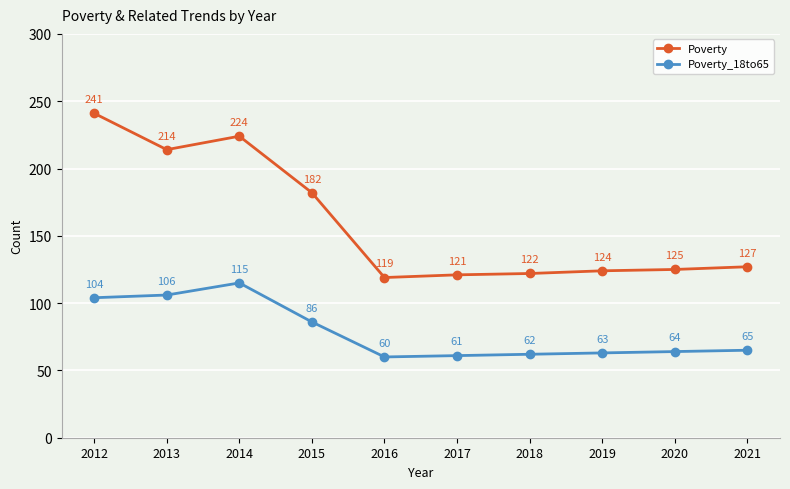

The Poverty series shows 124 at 2019. True or false?

True